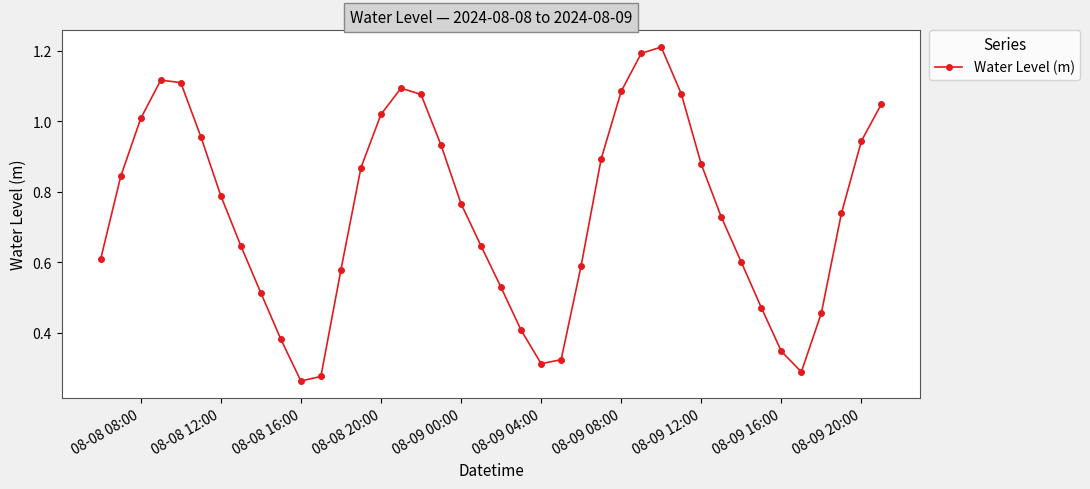

How many points are lower than both their immediate neighbors (excluding endpoints)?

3